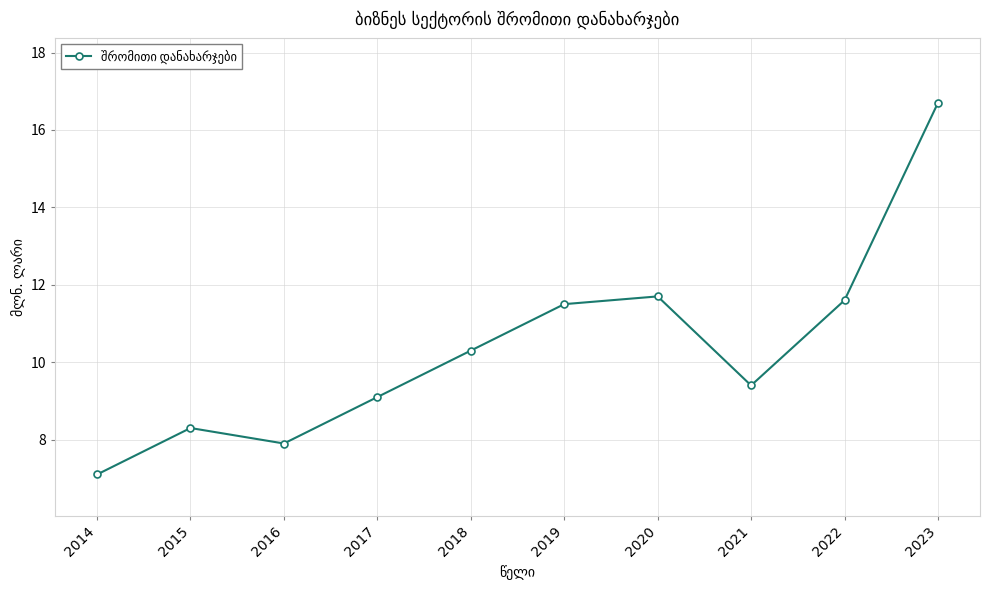

Where does the data first go above 10?

2018